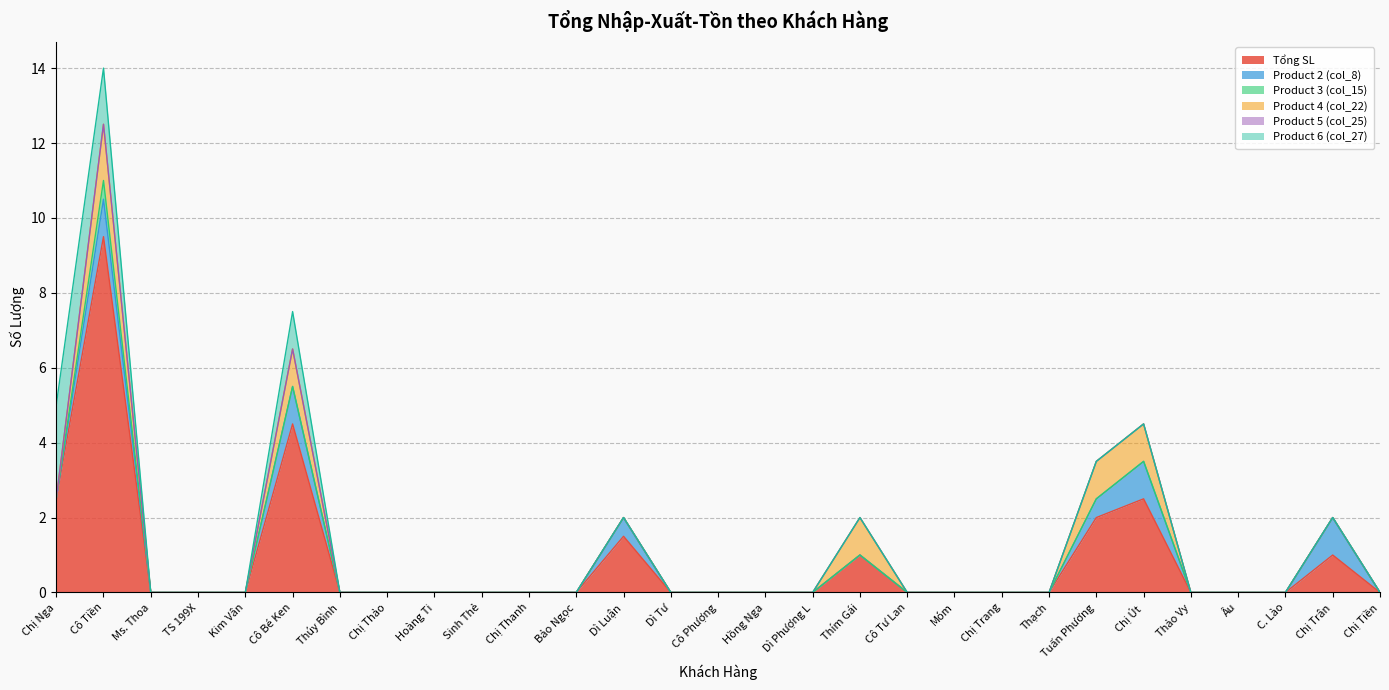

Reading left to right, list all the values displayed in this chart.

Tổng SL: Chị Nga=2.5	Cô Tiền=9.5	Ms. Thoa=0.0	TS 199X=0.0	Kim Vân=0.0	Cô Bé Ken=4.5	Thúy Bình=0.0	Chị Thảo=0.0	Hoàng Ti=0.0	Sinh Thẻ=0.0	Chị Thanh=0.0	Bảo Ngọc=0.0	Dì Luận=1.5	Dì Tư=0.0	Cô Phượng=0.0	Hồng Nga=0.0	Dì Phượng L=0.0	Thím Gái=1.0	Cô Tư Lan=0.0	Móm=0.0	Chị Trang=0.0	Thạch=0.0	Tuấn Phương=2.0	Chị Út=2.5	Thảo Vy=0.0	Âu=0.0	C. Lào=0.0	Chị Trân=1.0	Chị Tiền=0.0
Product 2 (col_8): Chị Nga=0.0	Cô Tiền=1.0	Ms. Thoa=0.0	TS 199X=0.0	Kim Vân=0.0	Cô Bé Ken=1.0	Thúy Bình=0.0	Chị Thảo=0.0	Hoàng Ti=0.0	Sinh Thẻ=0.0	Chị Thanh=0.0	Bảo Ngọc=0.0	Dì Luận=0.5	Dì Tư=0.0	Cô Phượng=0.0	Hồng Nga=0.0	Dì Phượng L=0.0	Thím Gái=0.0	Cô Tư Lan=0.0	Móm=0.0	Chị Trang=0.0	Thạch=0.0	Tuấn Phương=0.5	Chị Út=1.0	Thảo Vy=0.0	Âu=0.0	C. Lào=0.0	Chị Trân=1.0	Chị Tiền=0.0
Product 3 (col_15): Chị Nga=0.0	Cô Tiền=0.5	Ms. Thoa=0.0	TS 199X=0.0	Kim Vân=0.0	Cô Bé Ken=0.0	Thúy Bình=0.0	Chị Thảo=0.0	Hoàng Ti=0.0	Sinh Thẻ=0.0	Chị Thanh=0.0	Bảo Ngọc=0.0	Dì Luận=0.0	Dì Tư=0.0	Cô Phượng=0.0	Hồng Nga=0.0	Dì Phượng L=0.0	Thím Gái=0.0	Cô Tư Lan=0.0	Móm=0.0	Chị Trang=0.0	Thạch=0.0	Tuấn Phương=0.0	Chị Út=0.0	Thảo Vy=0.0	Âu=0.0	C. Lào=0.0	Chị Trân=0.0	Chị Tiền=0.0
Product 4 (col_22): Chị Nga=0.0	Cô Tiền=1.5	Ms. Thoa=0.0	TS 199X=0.0	Kim Vân=0.0	Cô Bé Ken=1.0	Thúy Bình=0.0	Chị Thảo=0.0	Hoàng Ti=0.0	Sinh Thẻ=0.0	Chị Thanh=0.0	Bảo Ngọc=0.0	Dì Luận=0.0	Dì Tư=0.0	Cô Phượng=0.0	Hồng Nga=0.0	Dì Phượng L=0.0	Thím Gái=1.0	Cô Tư Lan=0.0	Móm=0.0	Chị Trang=0.0	Thạch=0.0	Tuấn Phương=1.0	Chị Út=1.0	Thảo Vy=0.0	Âu=0.0	C. Lào=0.0	Chị Trân=0.0	Chị Tiền=0.0
Product 5 (col_25): Chị Nga=0.0	Cô Tiền=0.0	Ms. Thoa=0.0	TS 199X=0.0	Kim Vân=0.0	Cô Bé Ken=0.0	Thúy Bình=0.0	Chị Thảo=0.0	Hoàng Ti=0.0	Sinh Thẻ=0.0	Chị Thanh=0.0	Bảo Ngọc=0.0	Dì Luận=0.0	Dì Tư=0.0	Cô Phượng=0.0	Hồng Nga=0.0	Dì Phượng L=0.0	Thím Gái=0.0	Cô Tư Lan=0.0	Móm=0.0	Chị Trang=0.0	Thạch=0.0	Tuấn Phương=0.0	Chị Út=0.0	Thảo Vy=0.0	Âu=0.0	C. Lào=0.0	Chị Trân=0.0	Chị Tiền=0.0
Product 6 (col_27): Chị Nga=2.5	Cô Tiền=1.5	Ms. Thoa=0.0	TS 199X=0.0	Kim Vân=0.0	Cô Bé Ken=1.0	Thúy Bình=0.0	Chị Thảo=0.0	Hoàng Ti=0.0	Sinh Thẻ=0.0	Chị Thanh=0.0	Bảo Ngọc=0.0	Dì Luận=0.0	Dì Tư=0.0	Cô Phượng=0.0	Hồng Nga=0.0	Dì Phượng L=0.0	Thím Gái=0.0	Cô Tư Lan=0.0	Móm=0.0	Chị Trang=0.0	Thạch=0.0	Tuấn Phương=0.0	Chị Út=0.0	Thảo Vy=0.0	Âu=0.0	C. Lào=0.0	Chị Trân=0.0	Chị Tiền=0.0